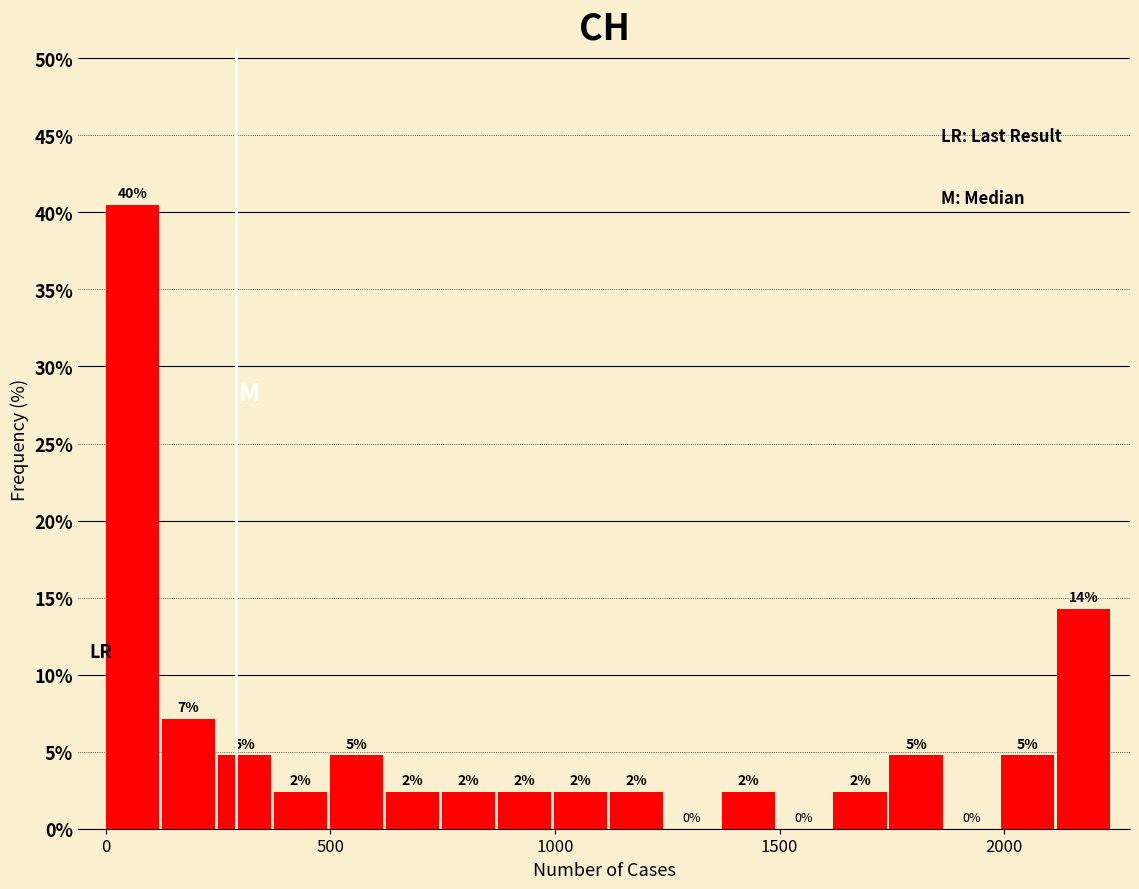

Read against the x-axis, roughly where is the centre of the tallest bar?

50